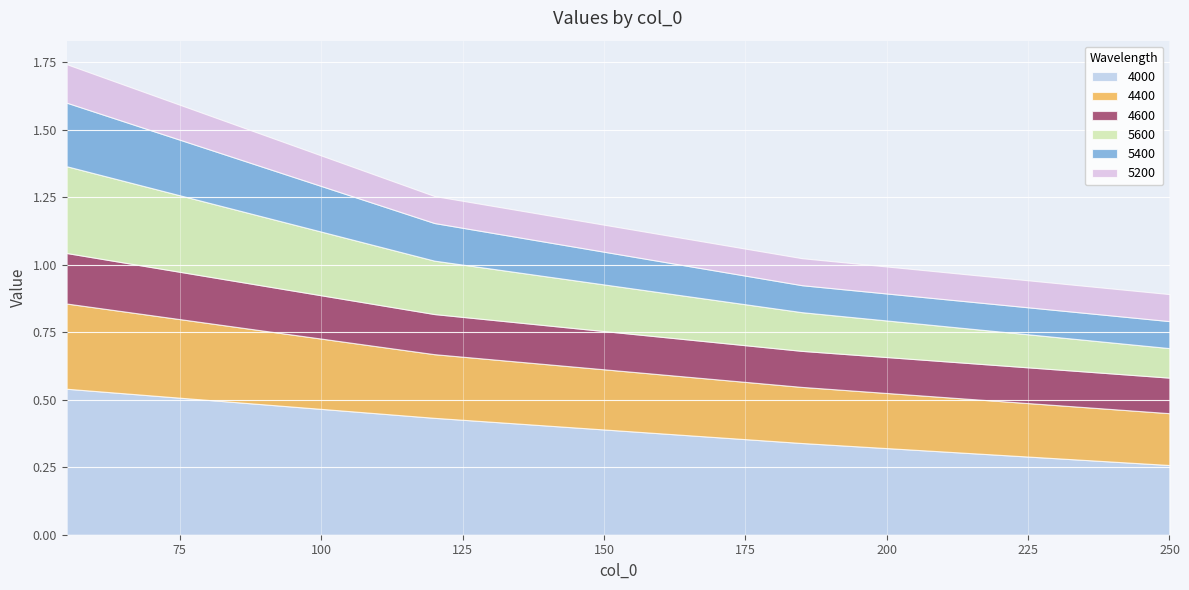

Read the 5400 value at 250.

0.1